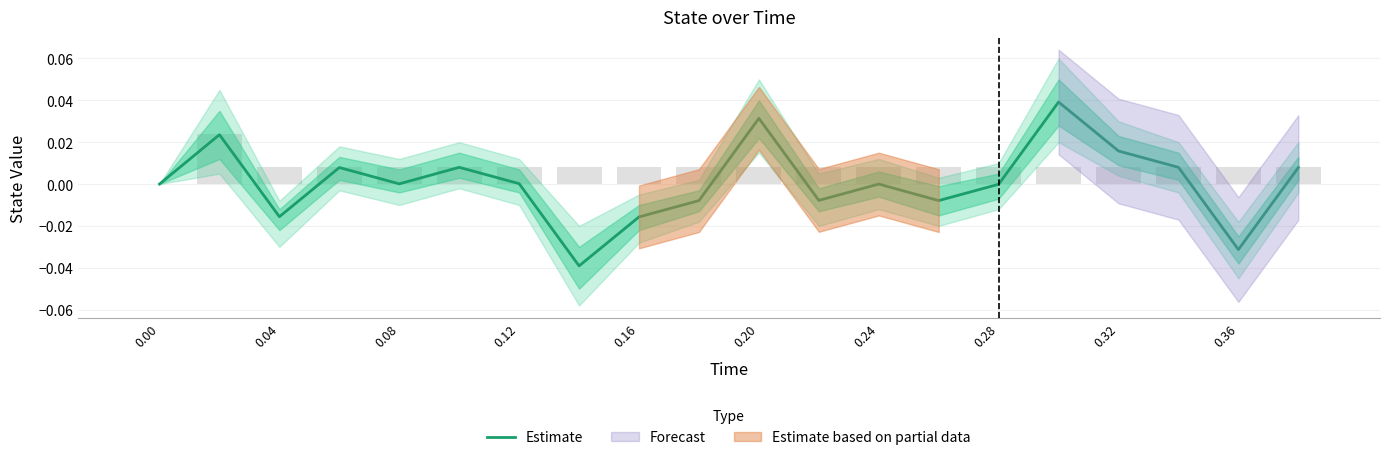

The chart shows a value of -0.0 at 11. True or false?

False